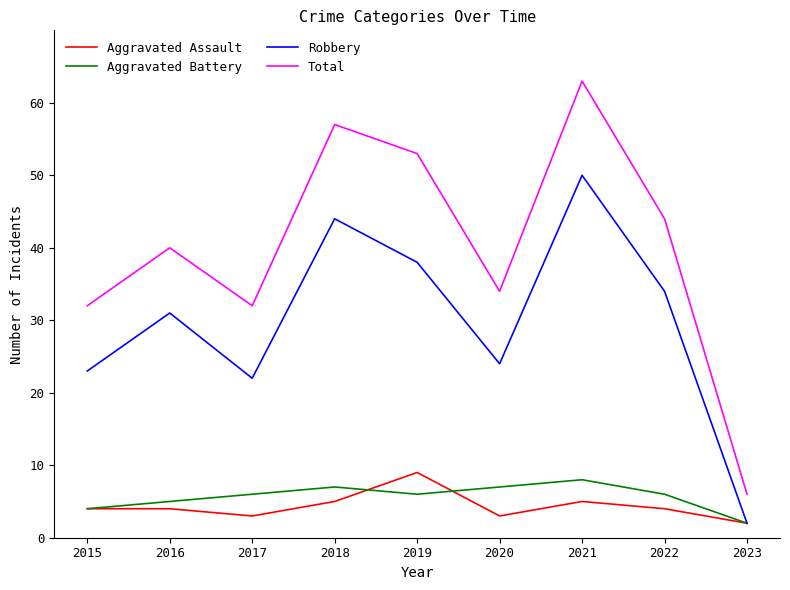

List the series in order of their peak value, highest first.

Total, Robbery, Aggravated Assault, Aggravated Battery